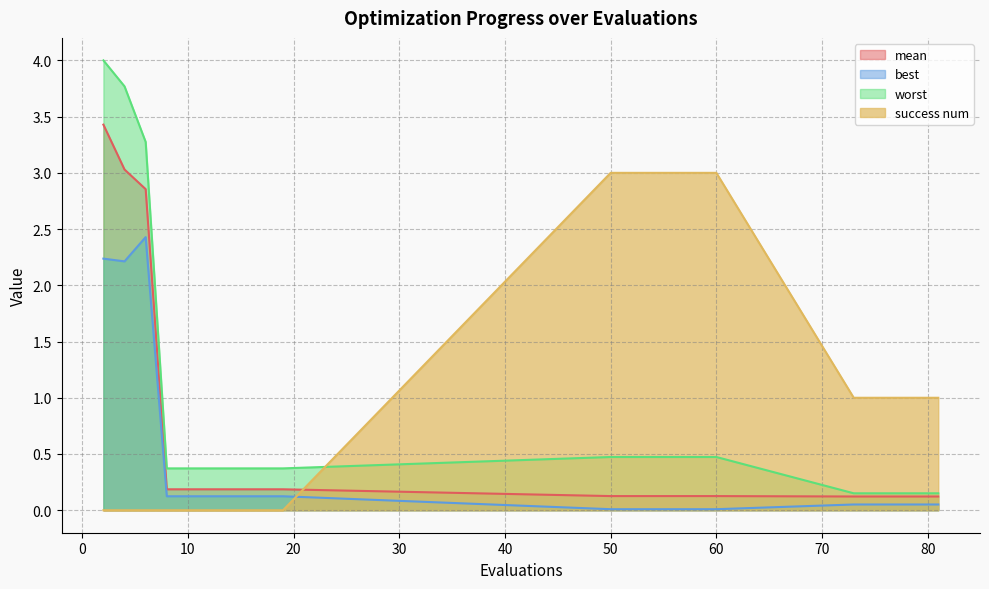

Which category has the highest value in the mean series?

2